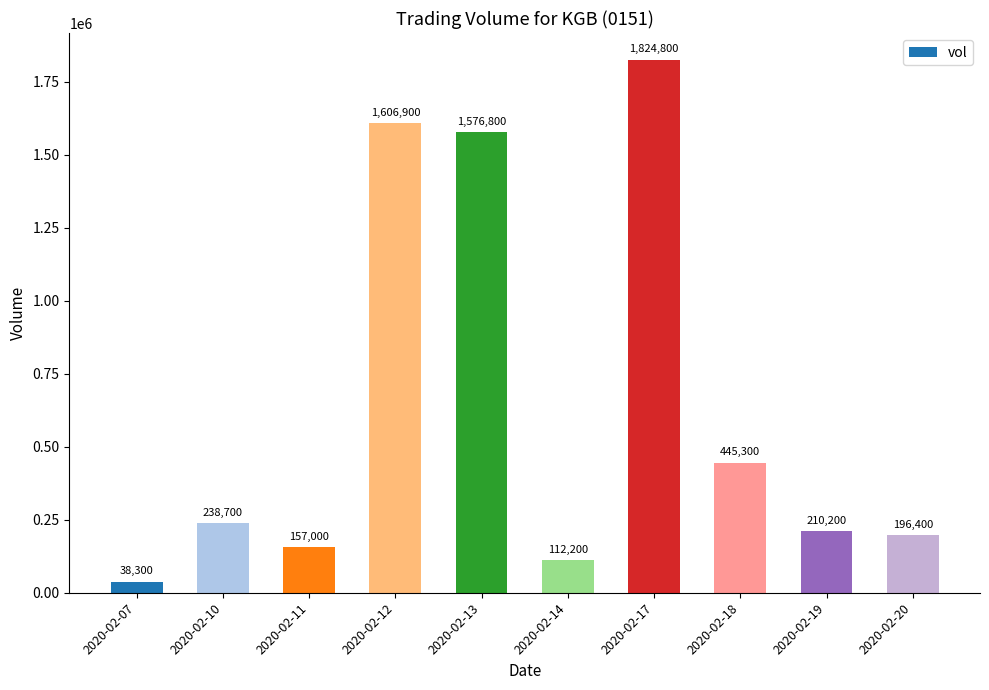

What is the ratio of the value at 2020-02-10 to the value at 2020-02-07?

6.2